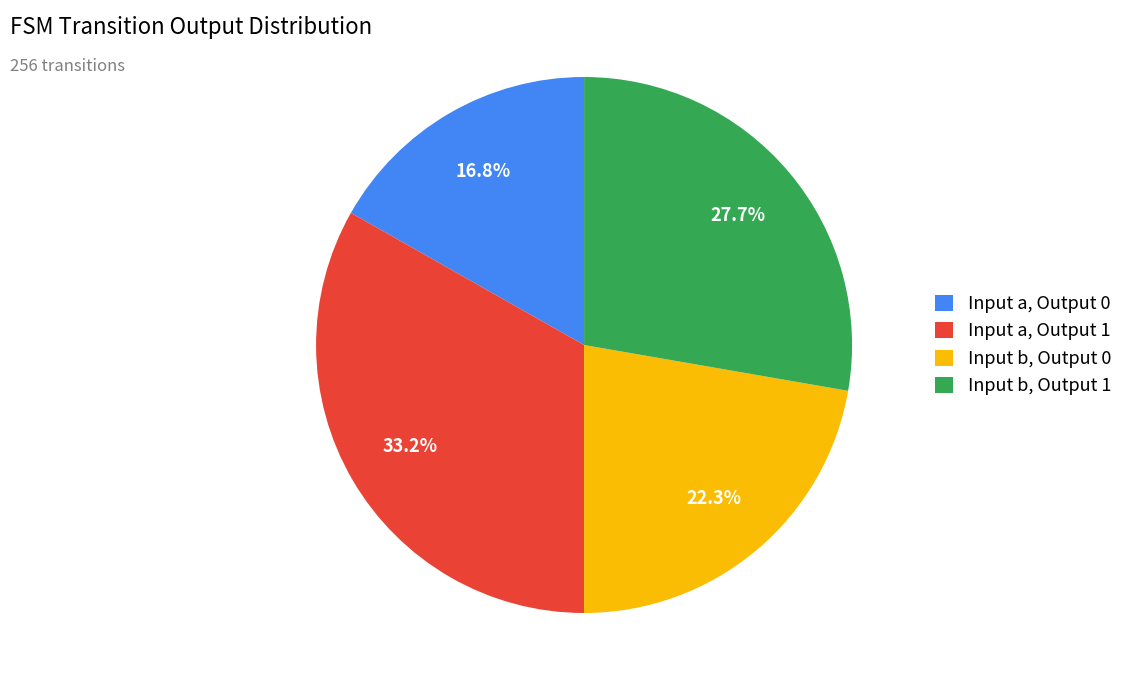

To the nearest percent, what is the average slice percentage?

25%